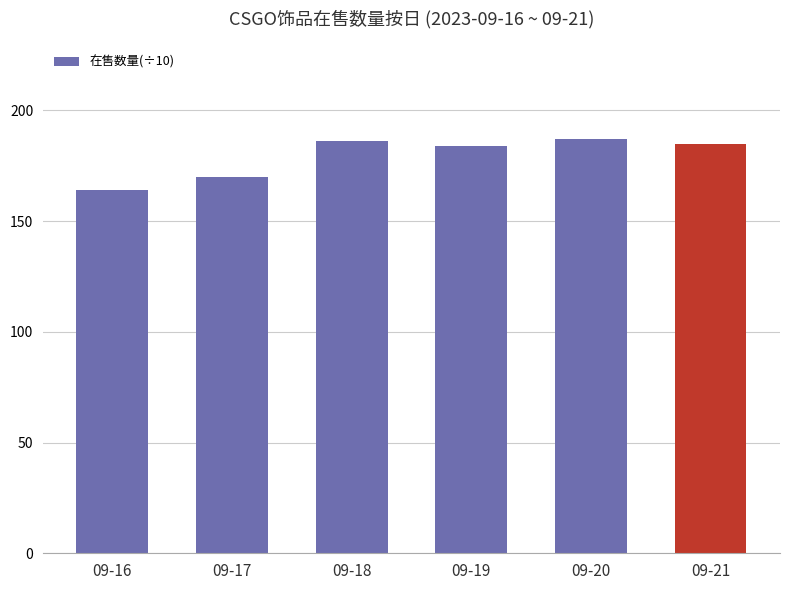

List the labels in order of value, largest first.

09-20, 09-18, 09-21, 09-19, 09-17, 09-16